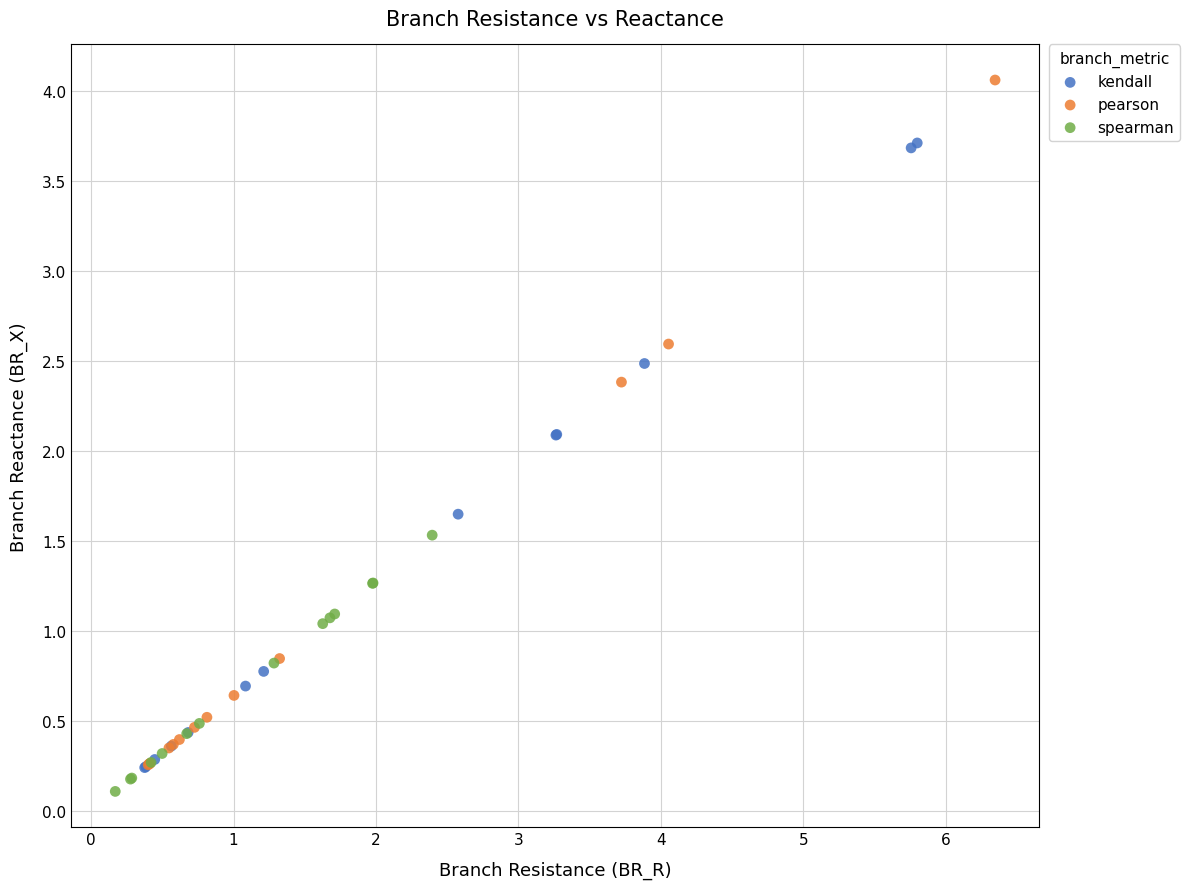

Which series has the widest spread of Y values?

pearson